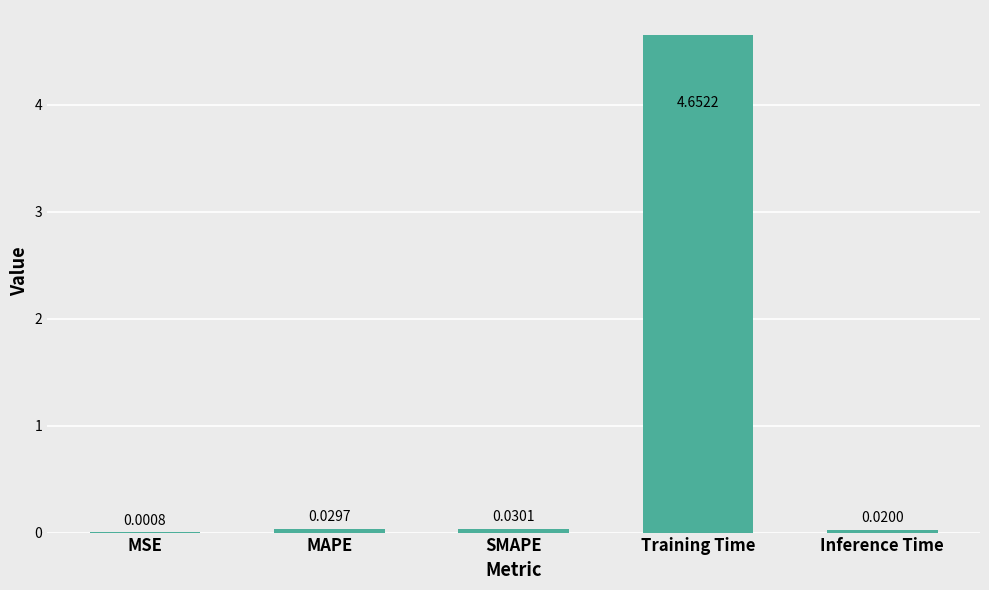

Which category has the highest value across all series?

Training Time